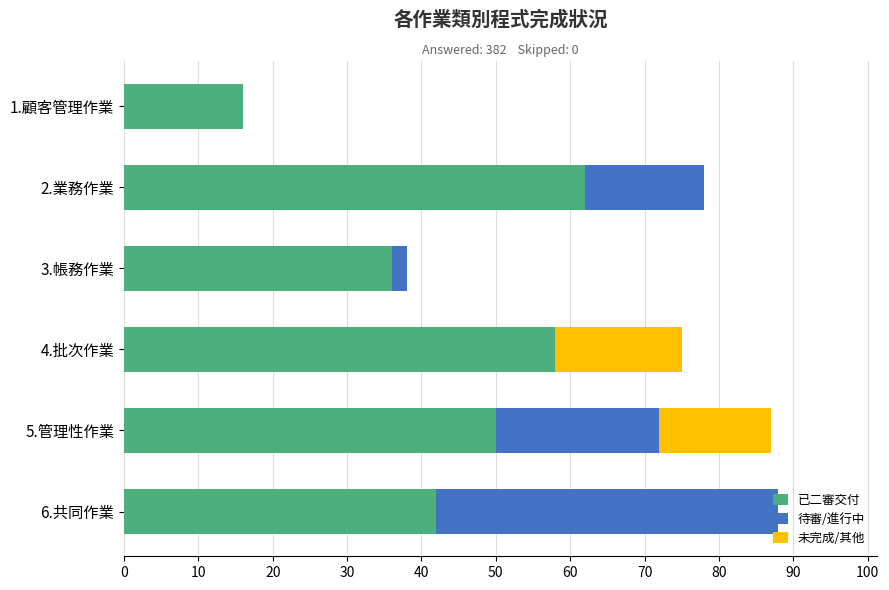

Is the value of 待審/進行中 at 5.管理性作業 greater than the value of 未完成/其他 at 3.帳務作業?

Yes